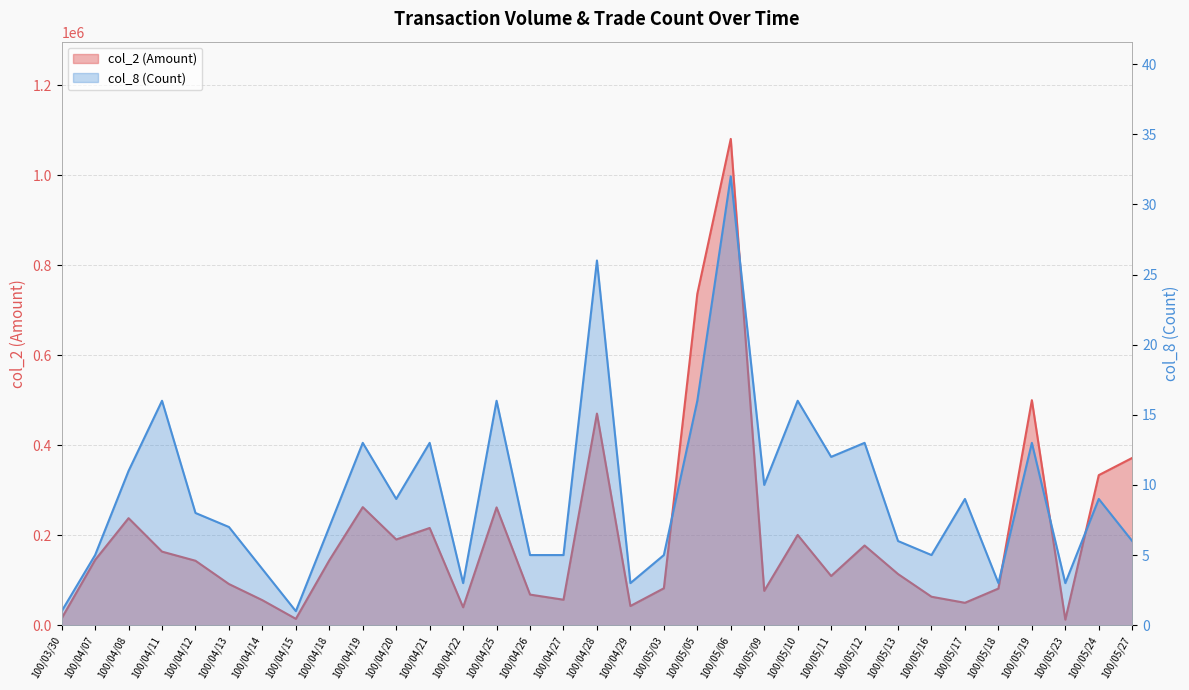

What is the label of the 23rd point from the right?

100/04/20